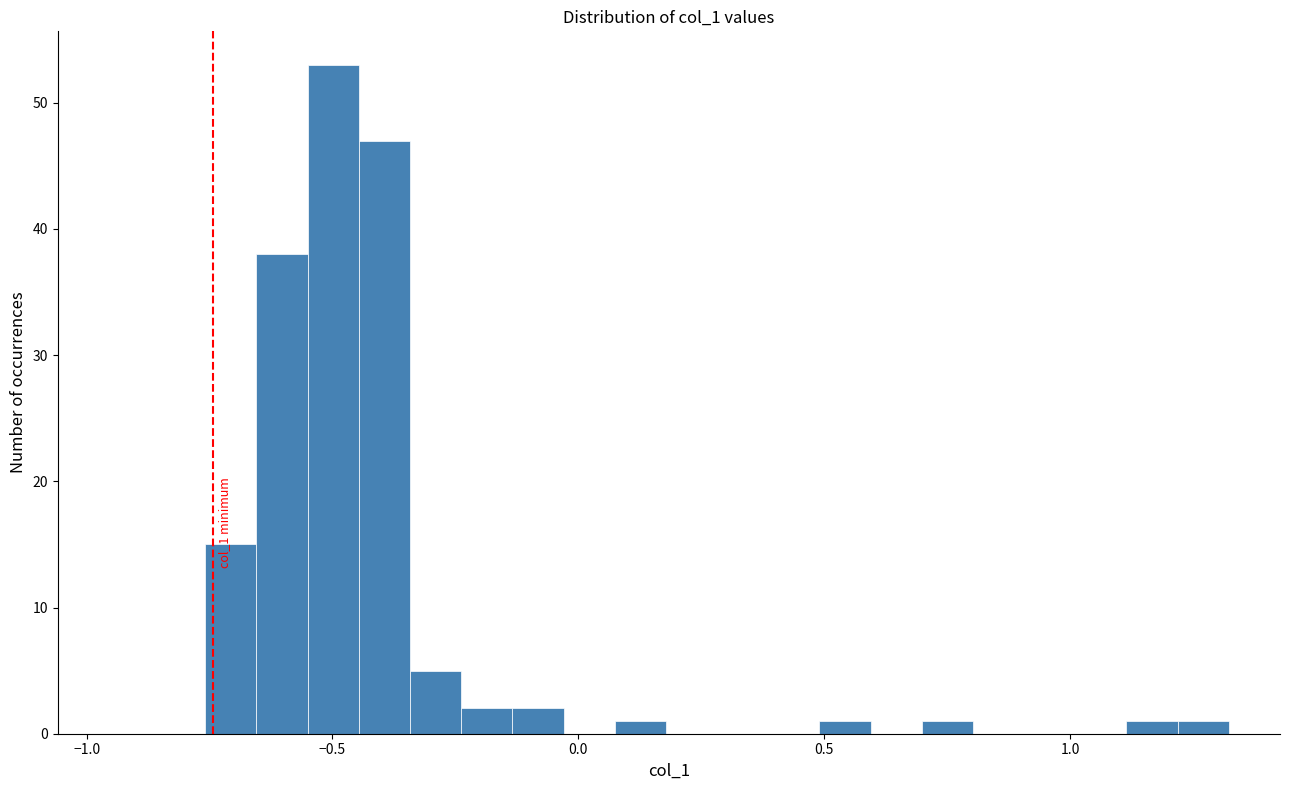

Around what value on the x-axis is the tallest bar? Give the approximate position of its centre, as read against the axis.

-0.50